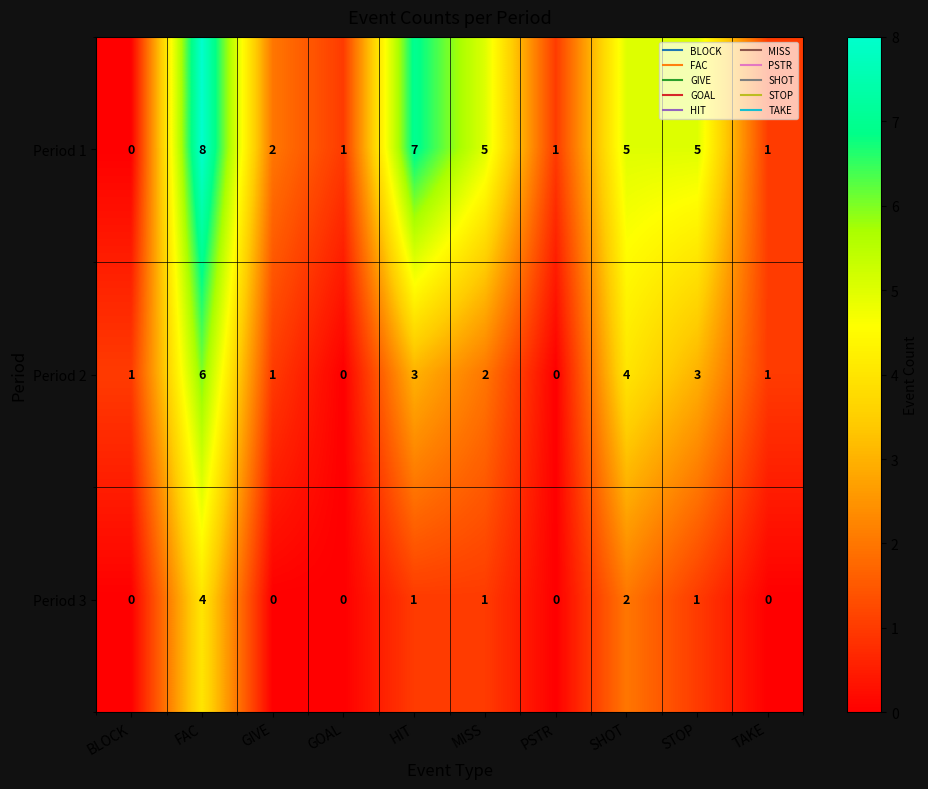

What is the difference between the highest and lowest values at BLOCK?

1